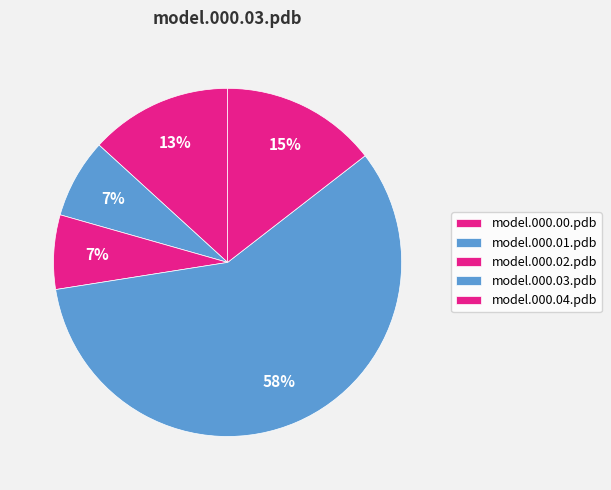

What percentage is the model.000.02.pdb slice, to the nearest percent?

7%